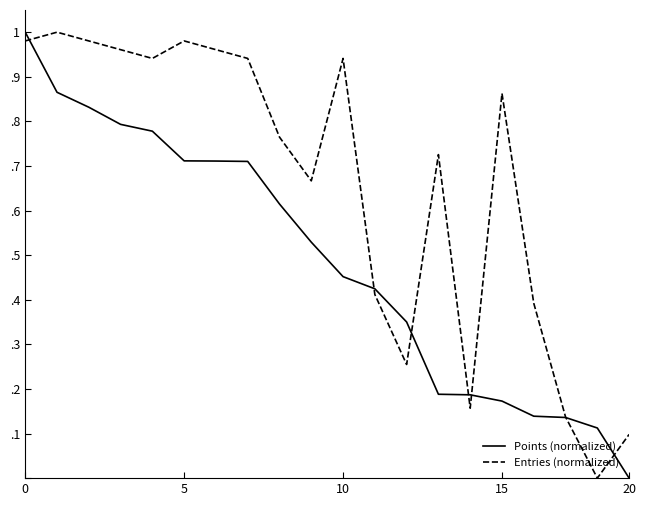

What are all the series names shown in the legend?

Points (normalized), Entries (normalized)